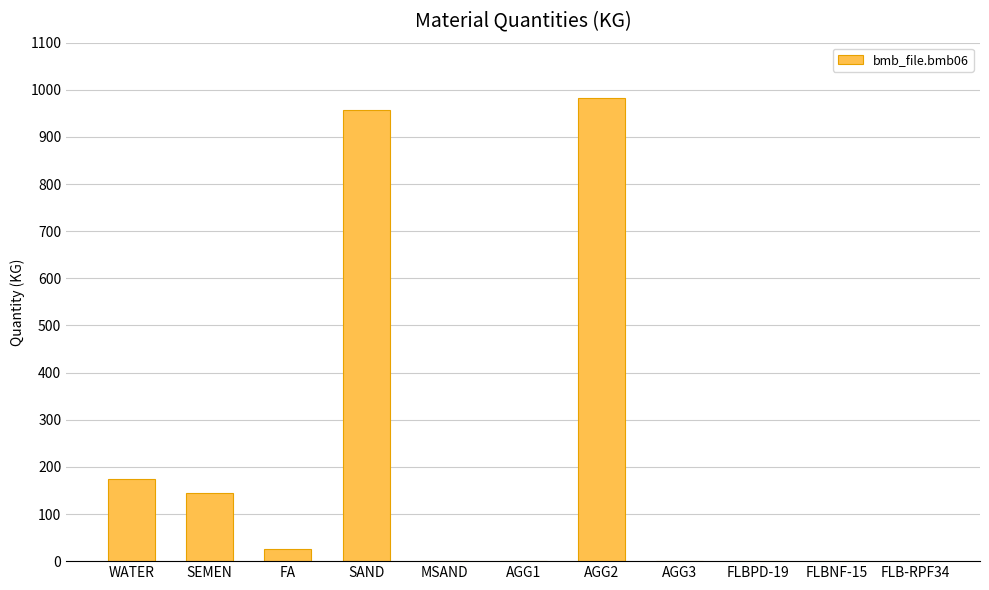

At which label is the value closest to 491?

WATER